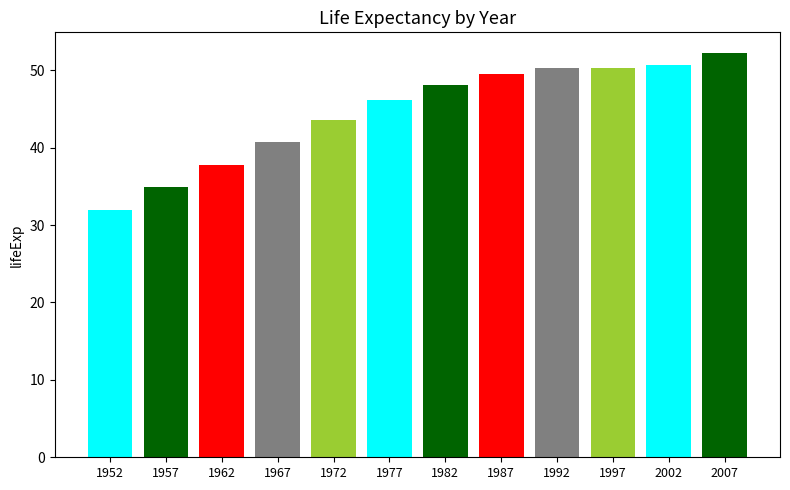

True or false: the data shows 32.0 at 1952.

True